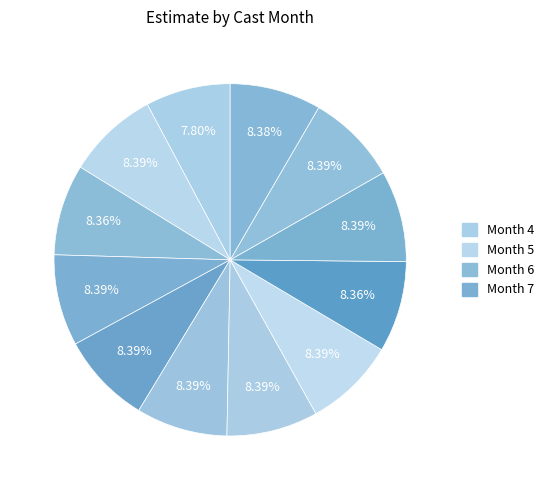

Count the number of slices in the pie.

12